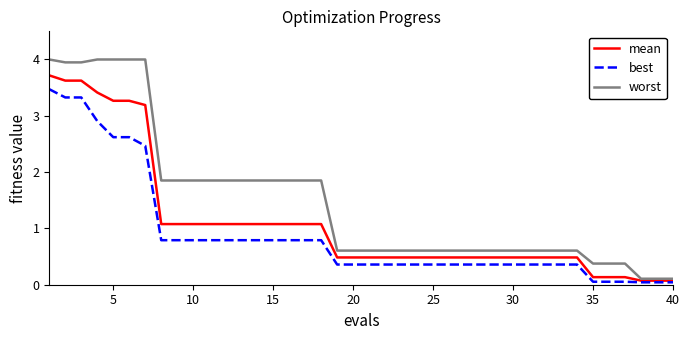

What is the greatest value displayed?

4.0